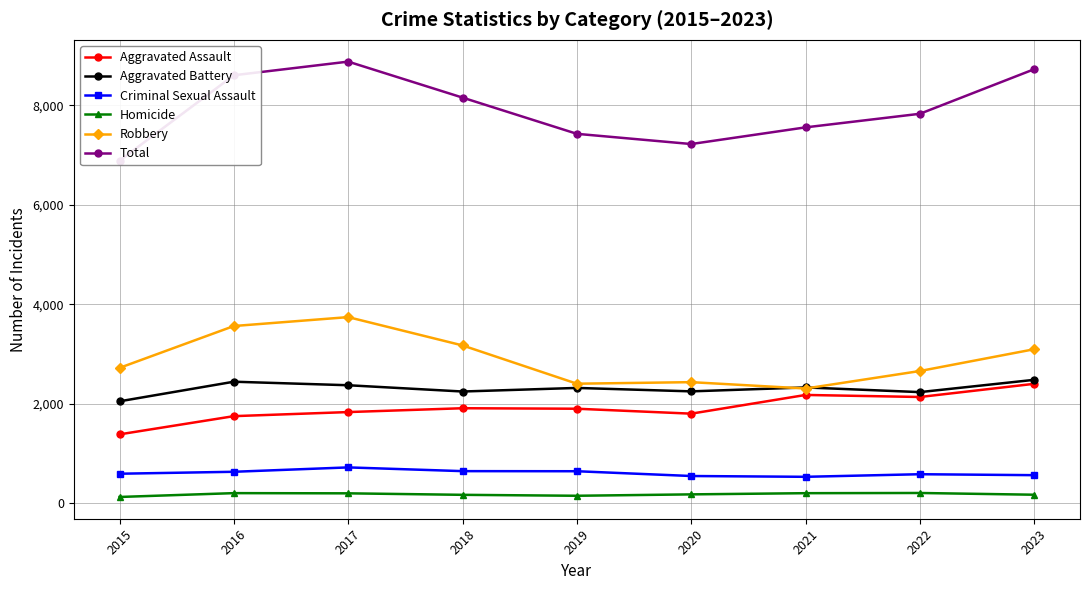

Reading left to right, list all the values displayed in this chart.

Aggravated Assault: 2015=1387	2016=1753	2017=1835	2018=1912	2019=1902	2020=1803	2021=2179	2022=2138	2023=2403
Aggravated Battery: 2015=2051	2016=2445	2017=2374	2018=2248	2019=2320	2020=2251	2021=2330	2022=2236	2023=2483
Criminal Sexual Assault: 2015=596	2016=635	2017=723	2018=648	2019=646	2020=550	2021=534	2022=586	2023=567
Homicide: 2015=129	2016=206	2017=202	2018=172	2019=153	2020=181	2021=205	2022=209	2023=174
Robbery: 2015=2723	2016=3564	2017=3743	2018=3174	2019=2405	2020=2436	2021=2308	2022=2660	2023=3098
Total: 2015=6886	2016=8603	2017=8877	2018=8154	2019=7426	2020=7221	2021=7556	2022=7829	2023=8725